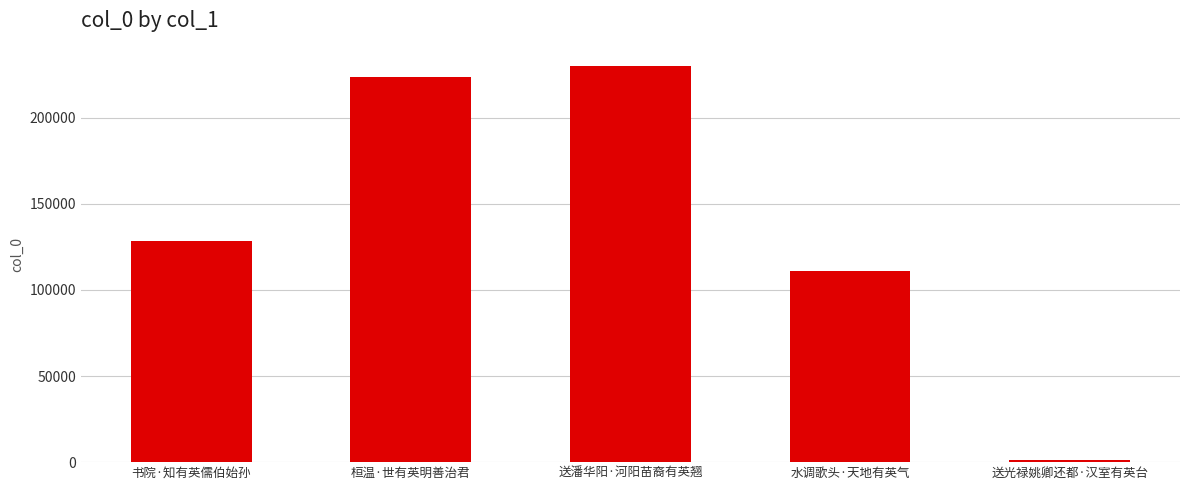

Rank the categories by value from highest to lowest.

送潘华阳·河阳苗裔有英翘, 桓温·世有英明善治君, 书院·知有英儒伯始孙, 水调歌头·天地有英气, 送光禄姚卿还都·汉室有英台